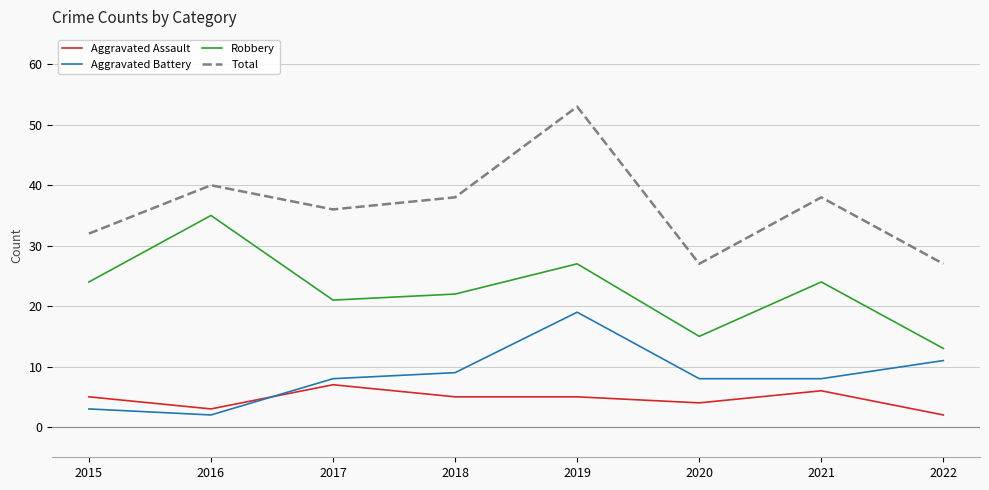

What are all the series names shown in the legend?

Aggravated Assault, Aggravated Battery, Robbery, Total